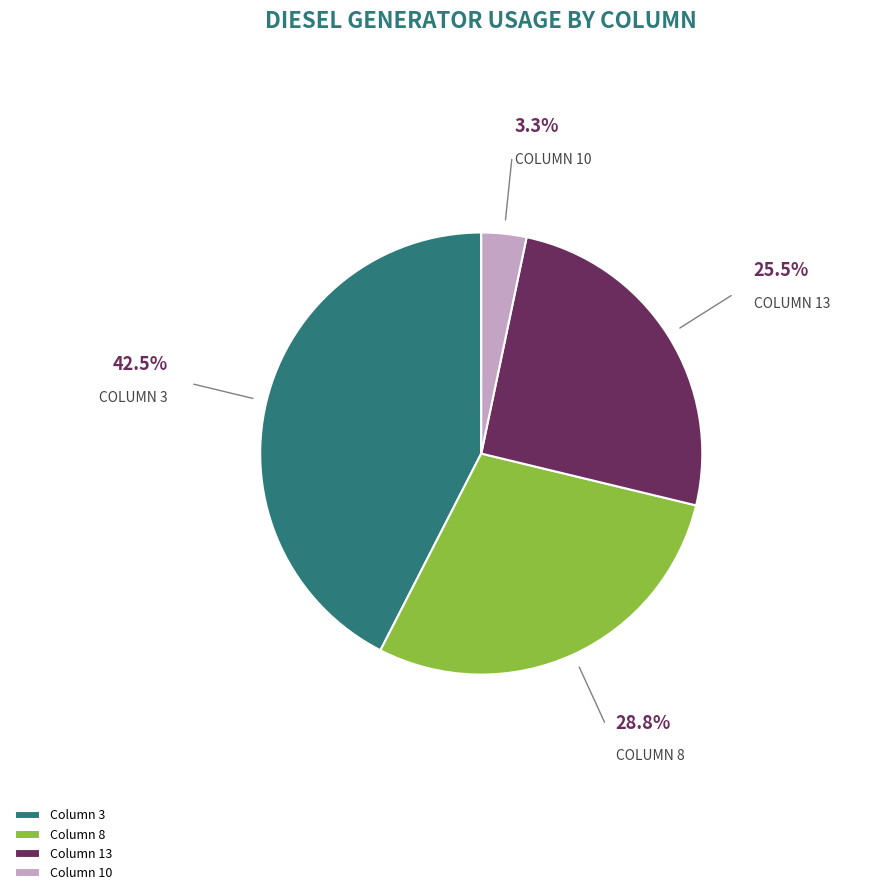

Between Column 13 and Column 10, which is larger?

Column 13